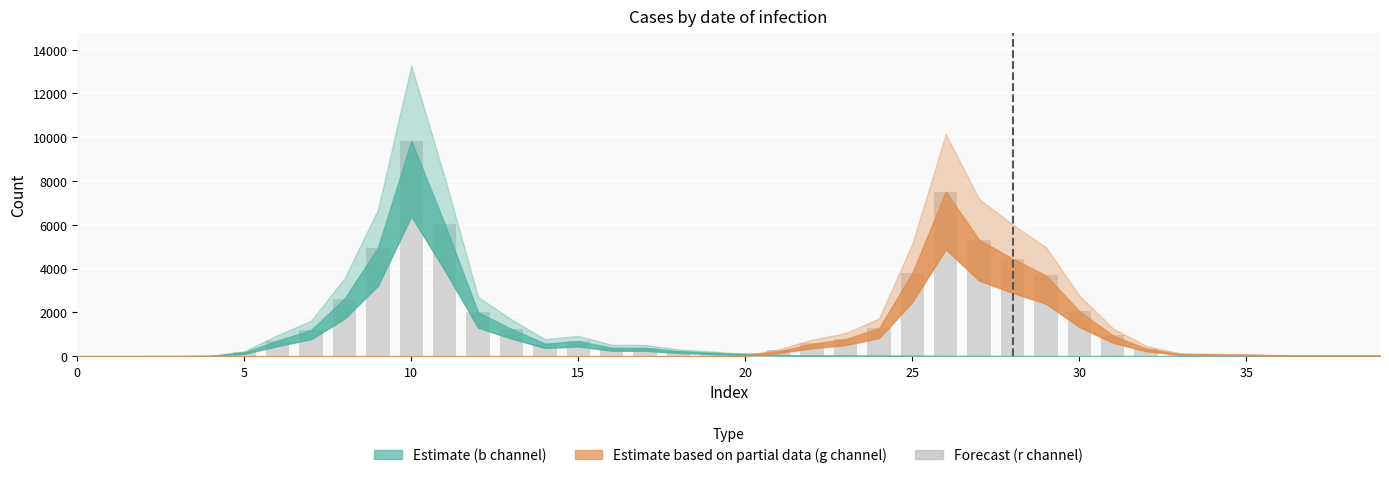

What is the sum of all values?

62780